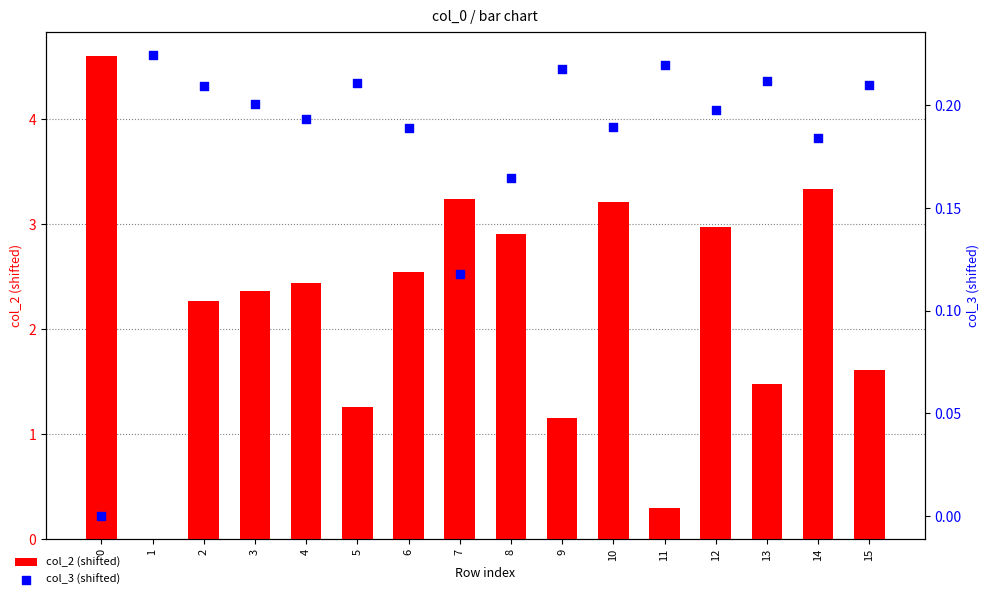

What is the total value across all series at 14?

3.5